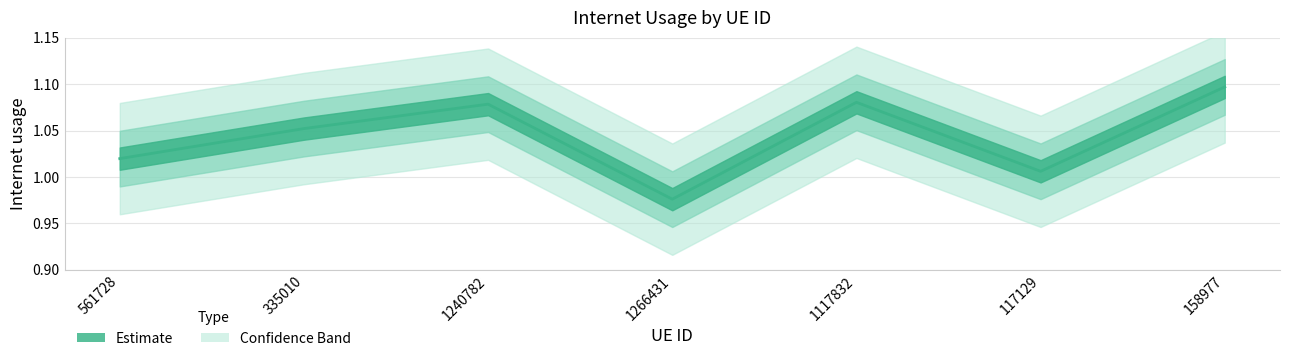

Reading right to left, list all the values displayed in this chart.

1.1	1.0	1.1	1.0	1.1	1.1	1.0